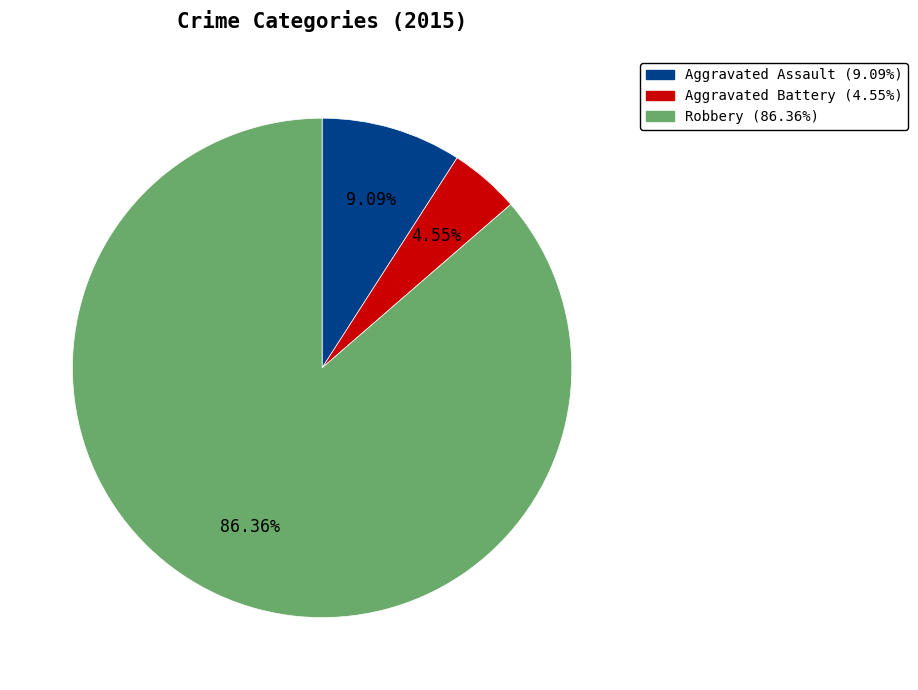

Is there any slice that represents more than half of the pie?

Yes